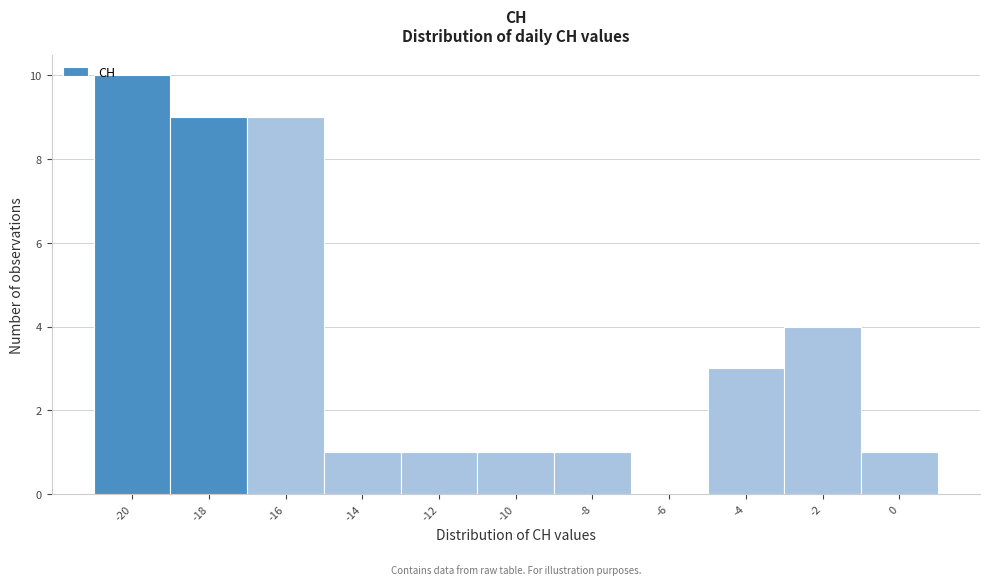

Reading right to left, list all the values displayed in this chart.

0=1	-2=4	-4=3	-6=0	-8=1	-10=1	-12=1	-14=1	-16=9	-18=9	-20=10